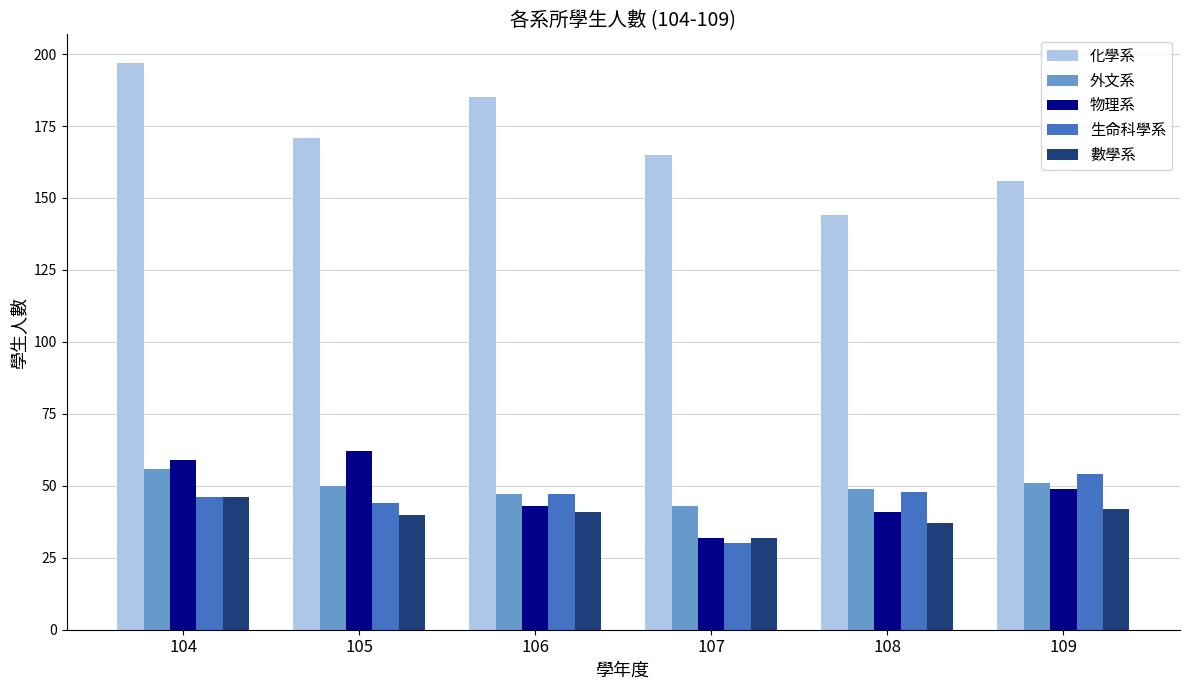

At which category is the sum across all series the highest?

104